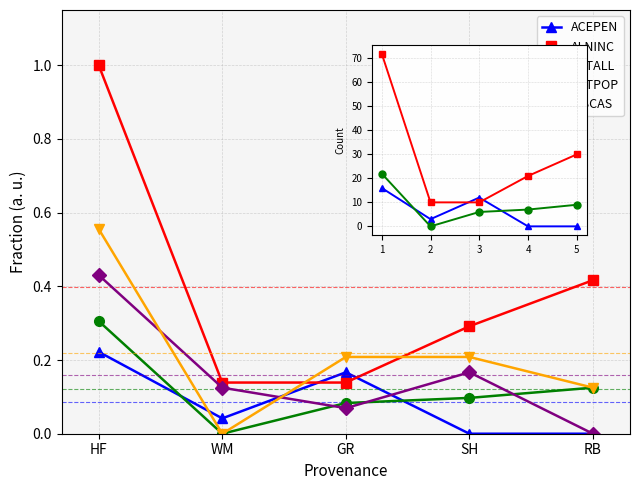

How many categories are shown in the chart?

5